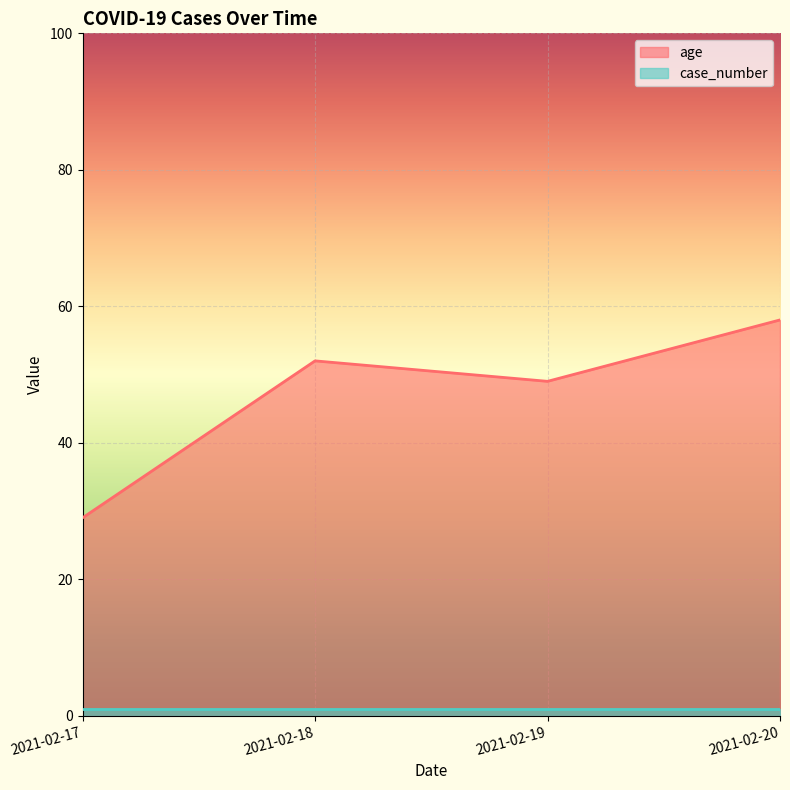

At which label does the data first exceed 52?

2021-02-20